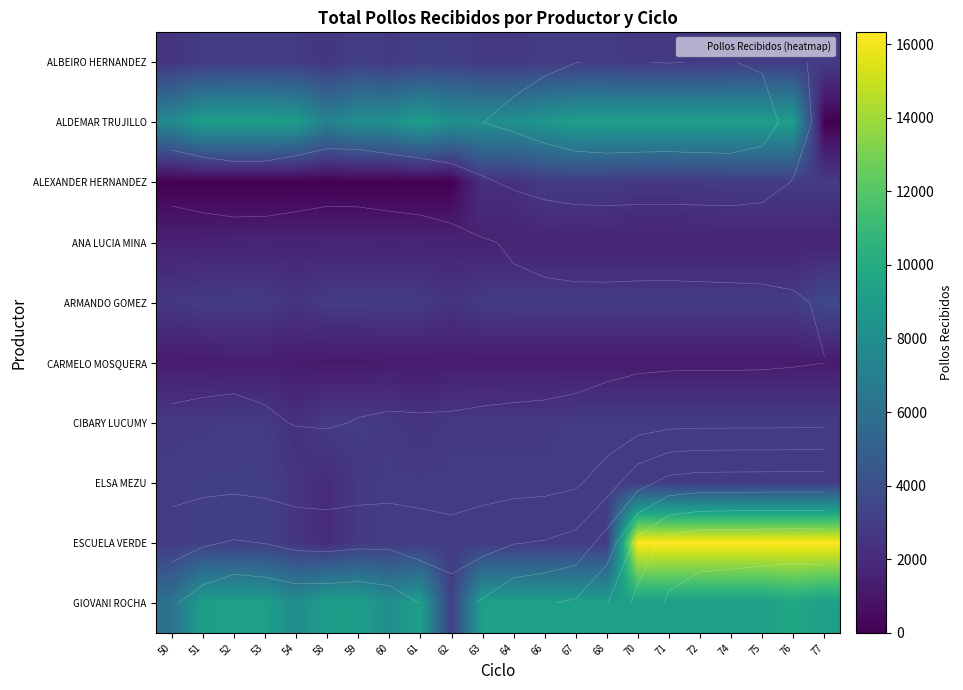

At which label does GIOVANI ROCHA first exceed 9180?

52